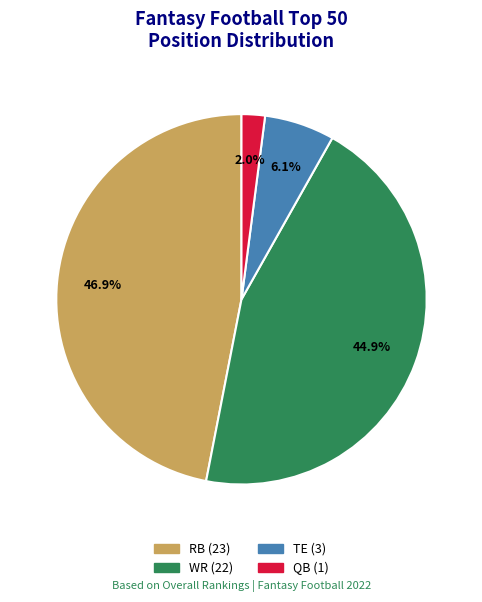

To the nearest percent, what portion does WR represent?

45%